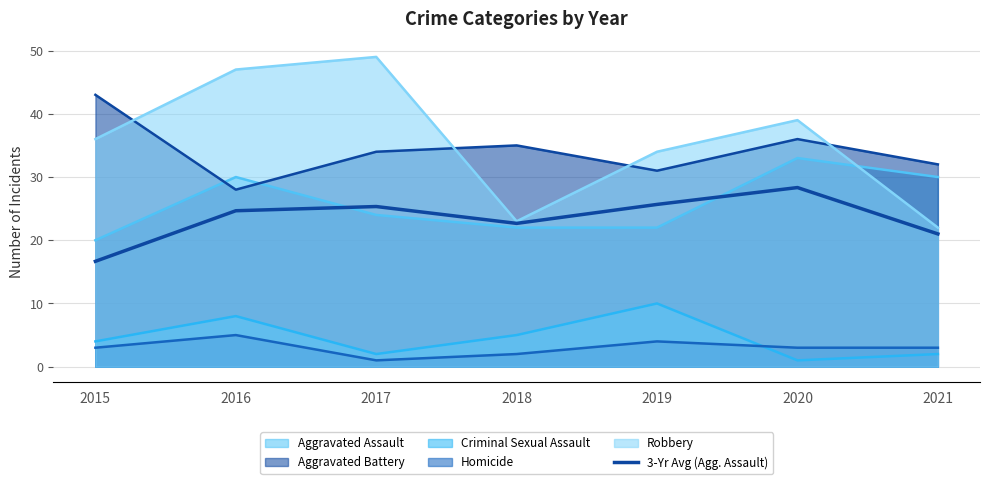

What is the average value?

23.5